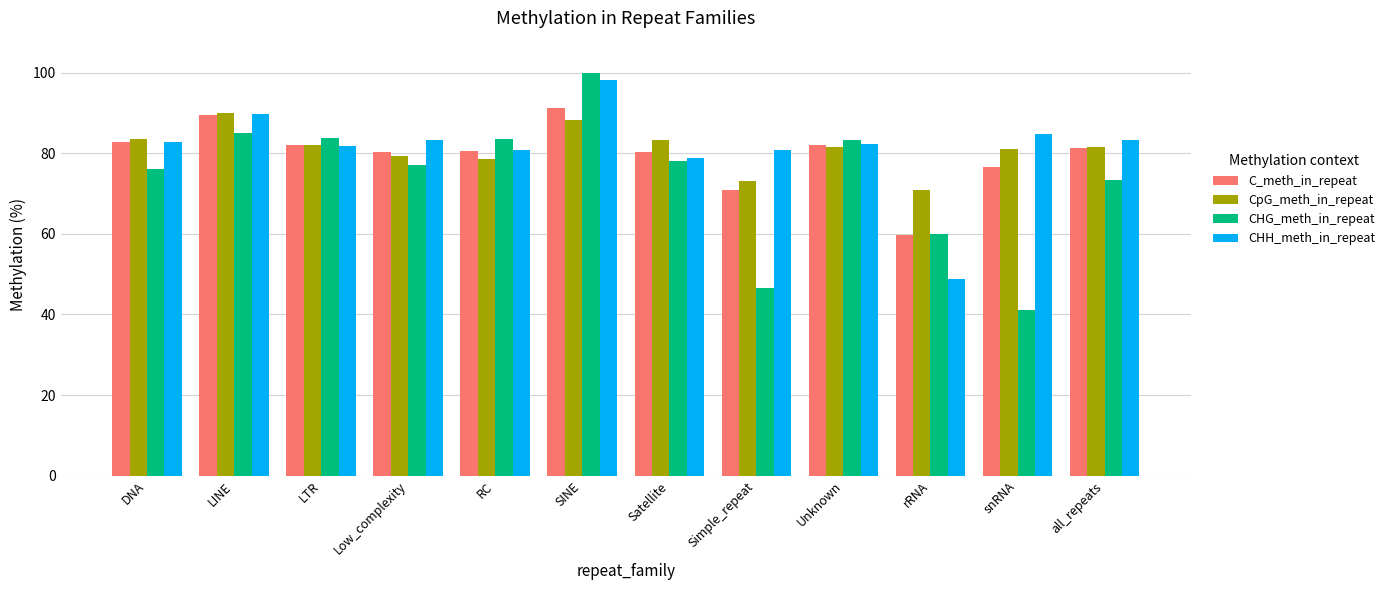

Read the CpG_meth_in_repeat value at rRNA.

70.8